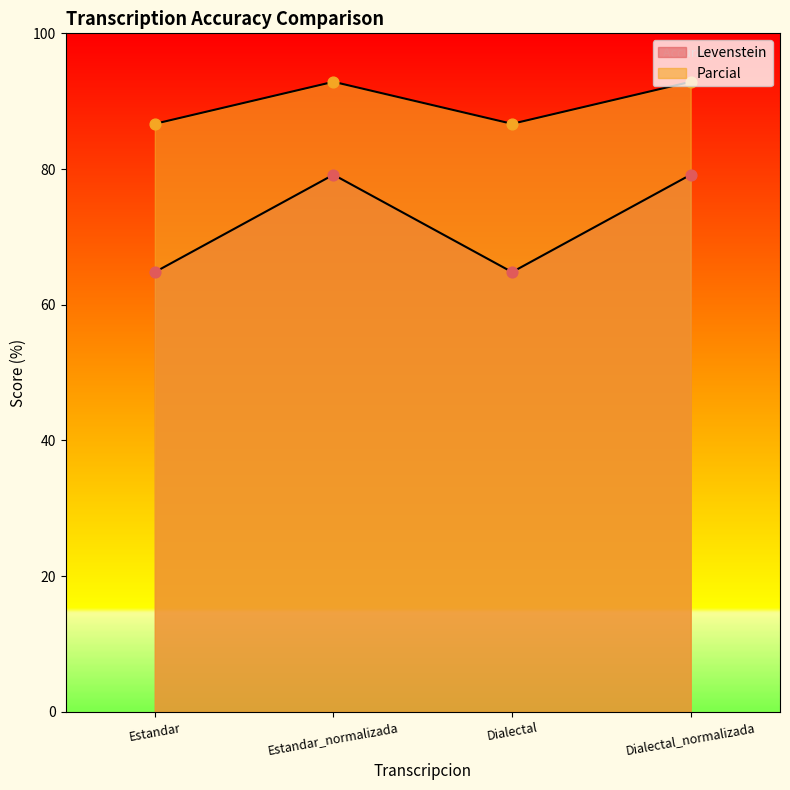

Which series has the widest spread of Y values?

Levenstein